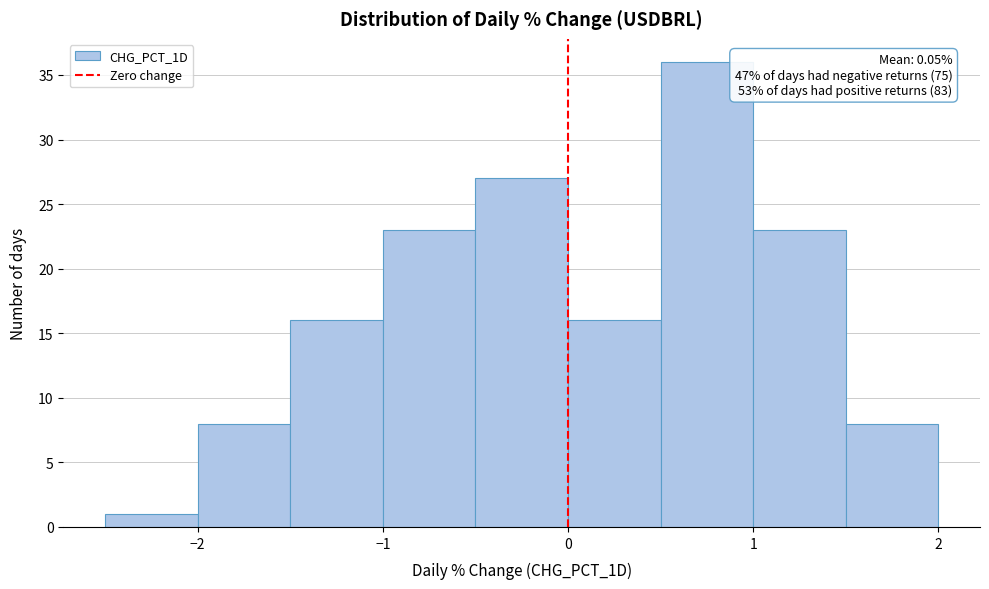

Which range on the x-axis has the tallest bar?

0.5 to 1.0